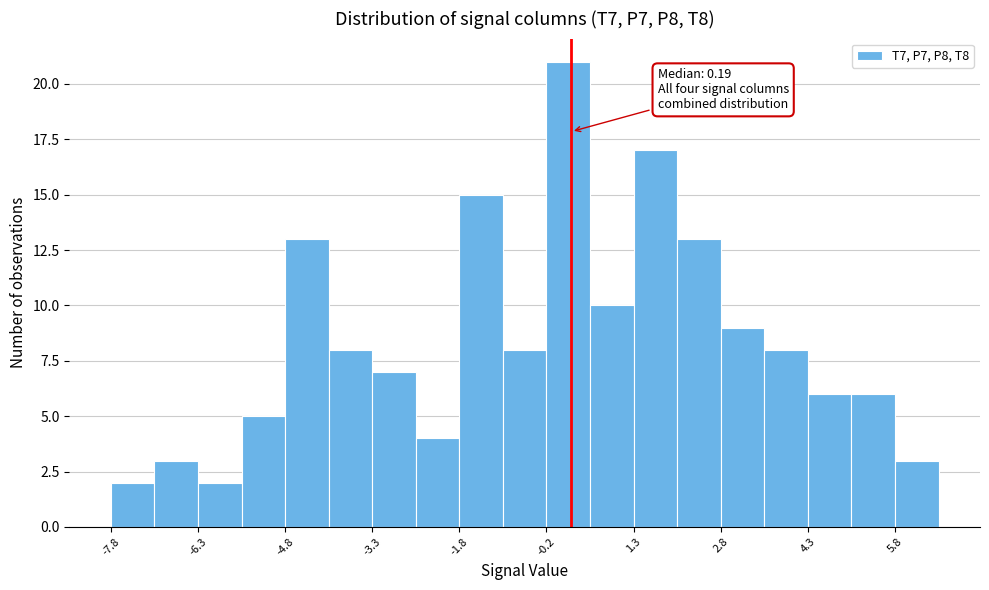

Read against the x-axis, roughly where is the centre of the tallest bar?

0.2